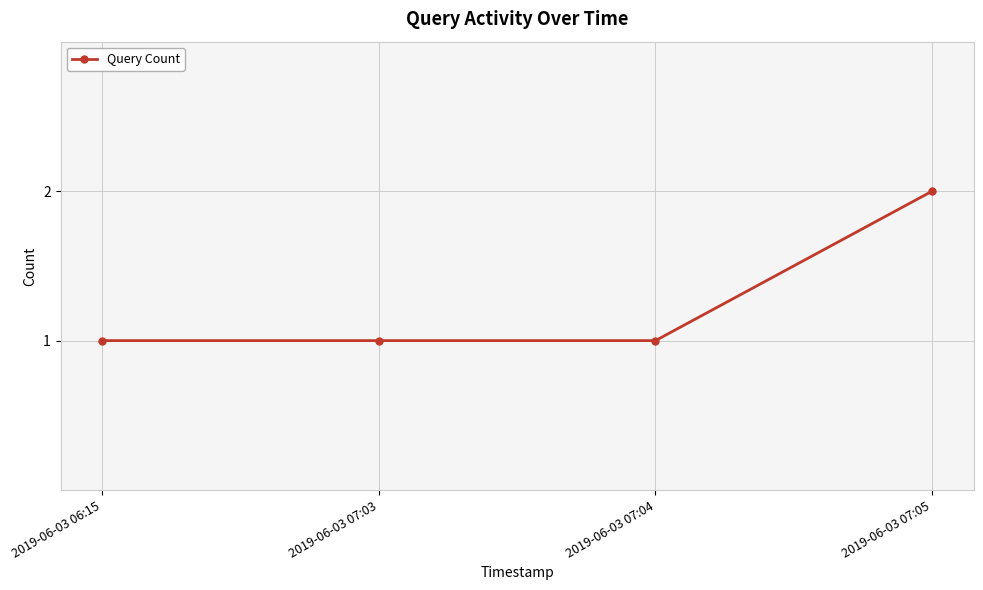

True or false: the data shows 2 at 2019-06-03 07:03.

False